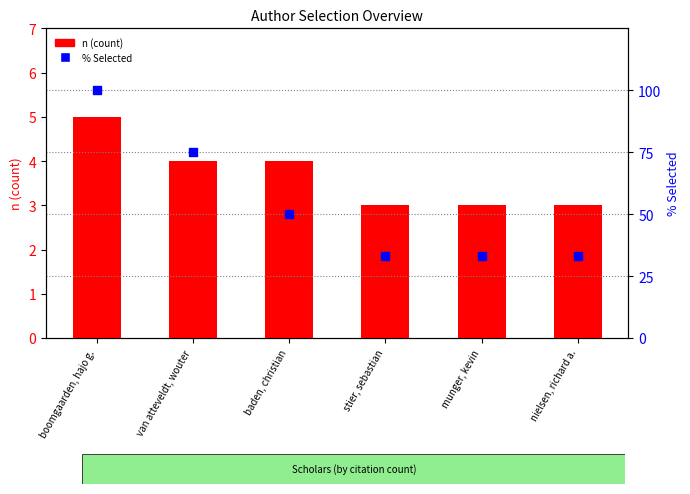

Which series has the largest Y range (max minus min)?

% Selected